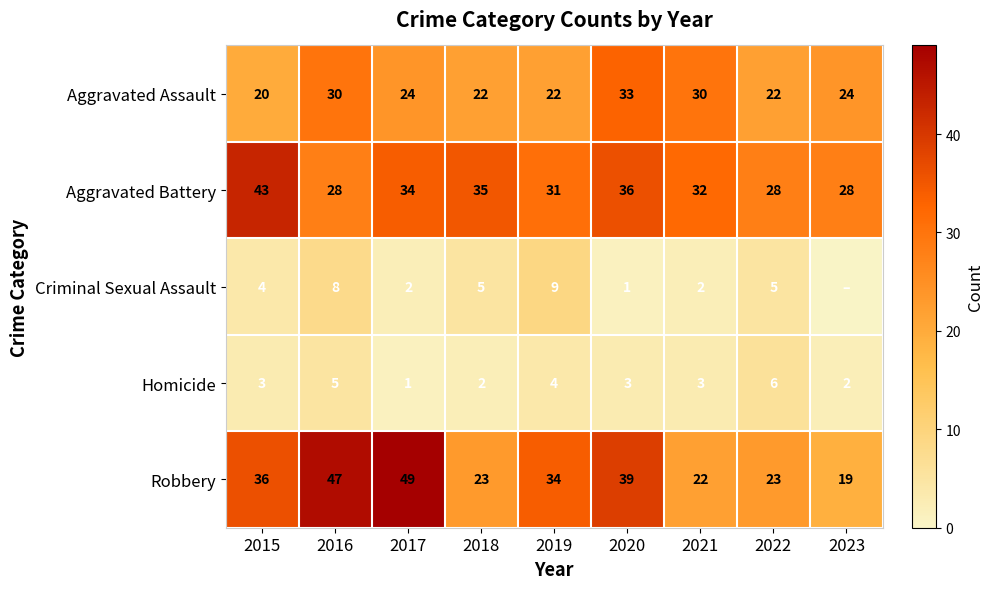

Which category has the highest value in the Aggravated Battery series?

2015